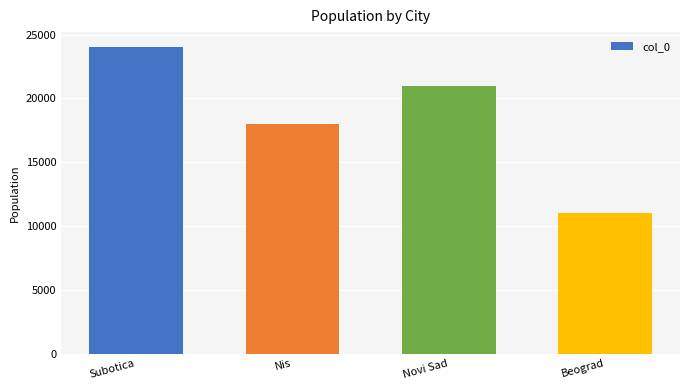

What is the change in value from Novi Sad to Beograd?

-10000